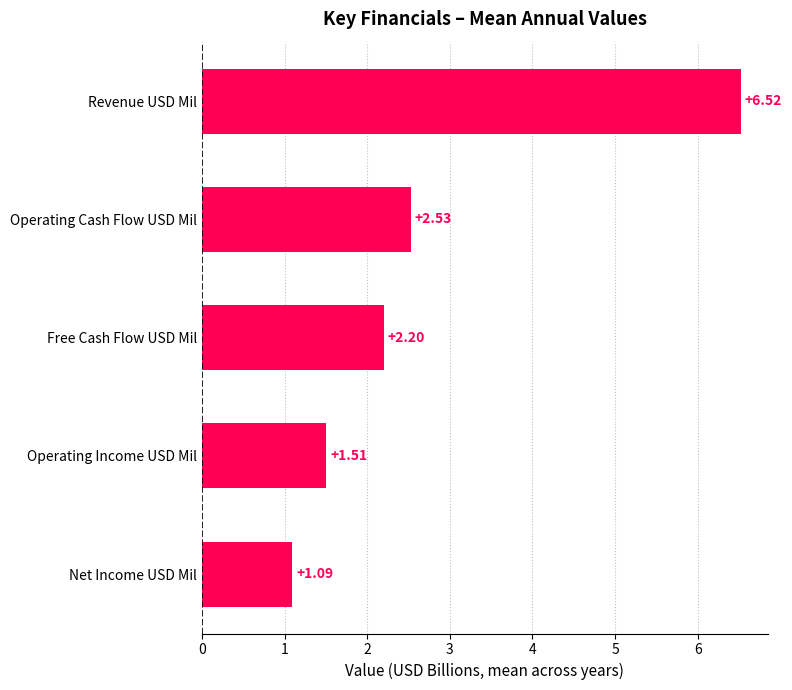

Which has a higher value, Free Cash Flow USD Mil or Net Income USD Mil?

Free Cash Flow USD Mil